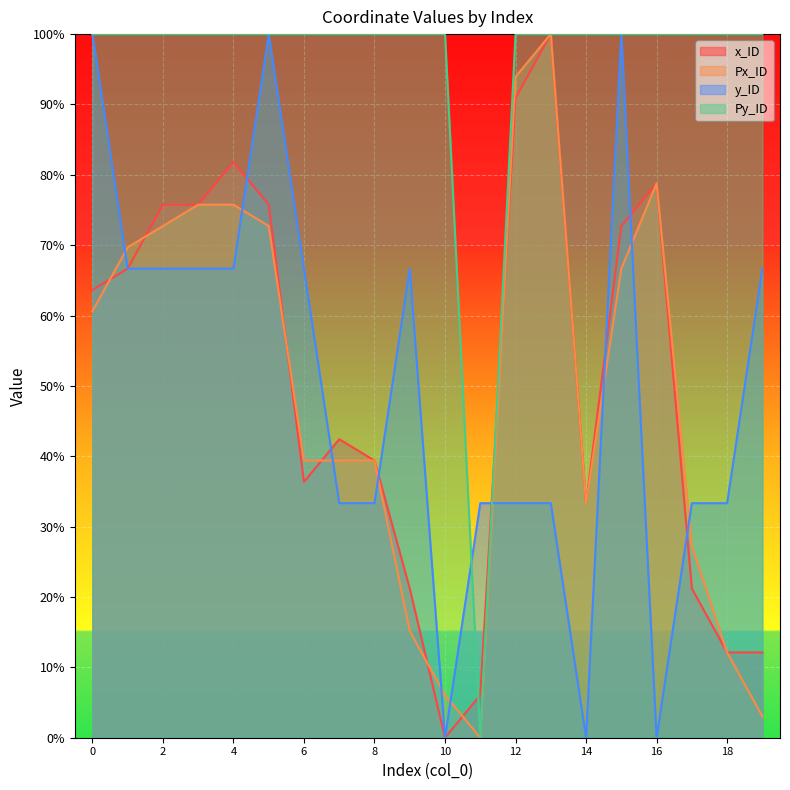

True or false: x_ID has more than 2 interior local peaks.

True